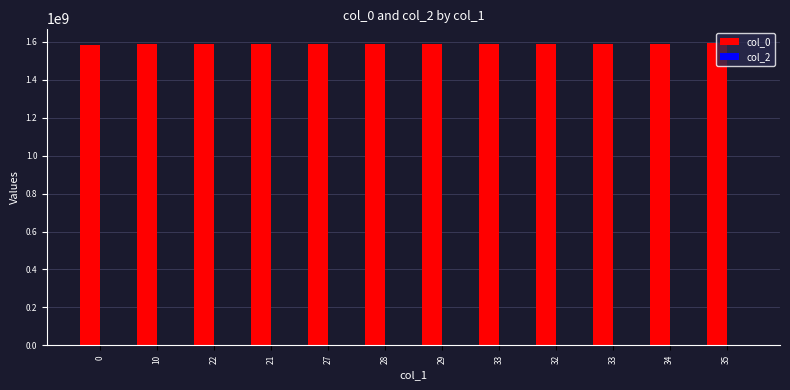

How many data points does each series have?

12